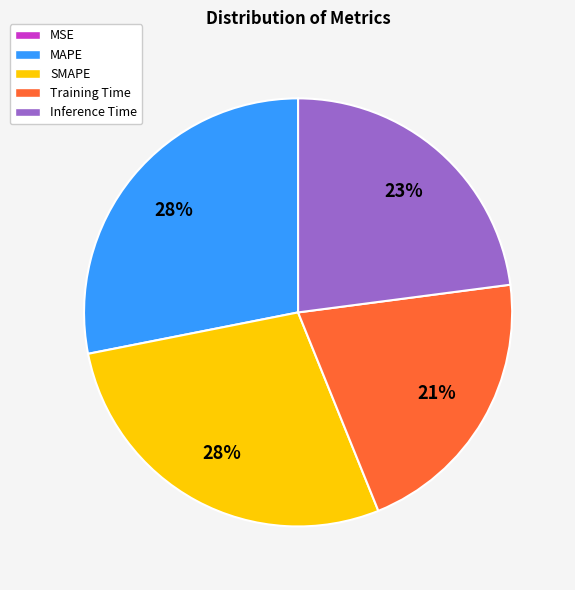

True or false: Training Time accounts for 21% of the total.

True